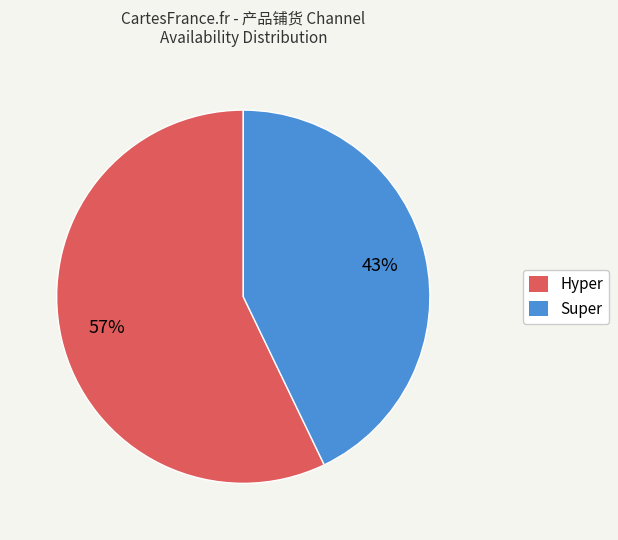

Does any single category account for the majority?

Yes